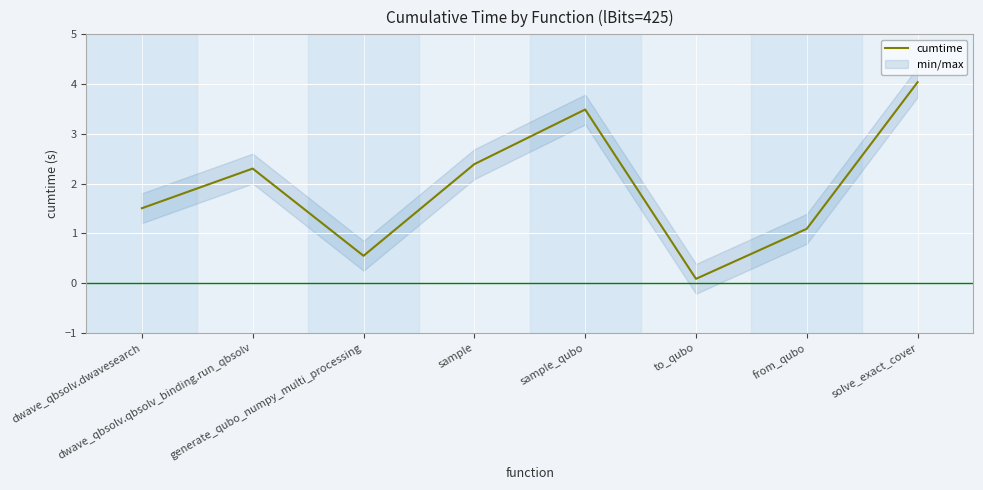

Where is the data nearest to the value 2?

dwave_qbsolv.qbsolv_binding.run_qbsolv